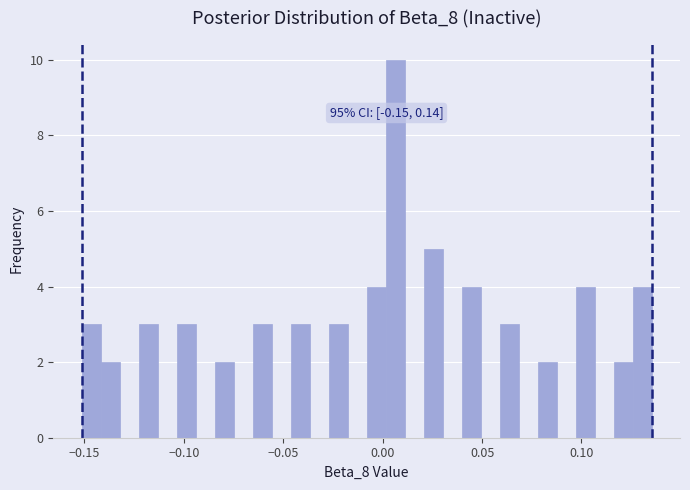

Around what value on the x-axis is the tallest bar? Give the approximate position of its centre, as read against the axis.

0.005